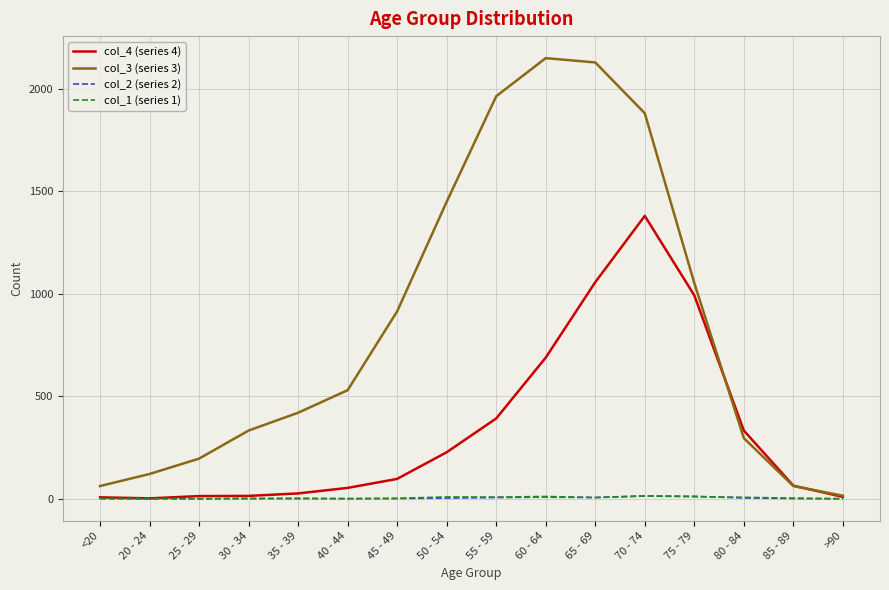

In col_2 (series 2), how many points are higher than both neighbors (excluding endpoints)?

3